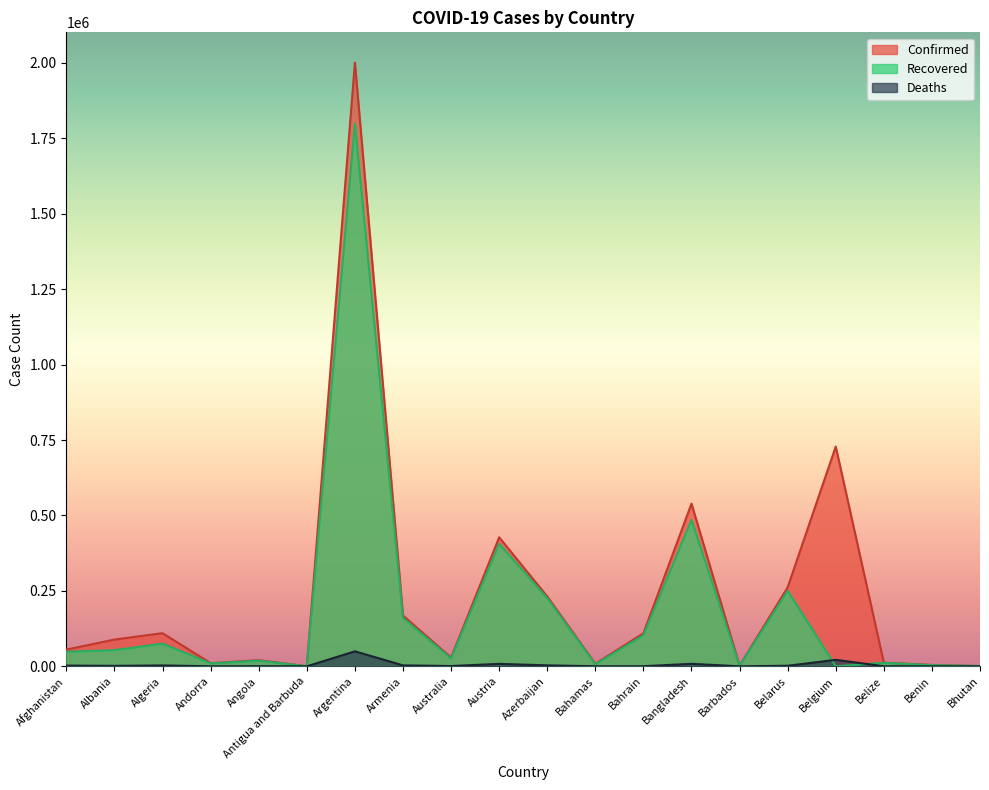

Where is the first local maximum for Recovered?

Algeria